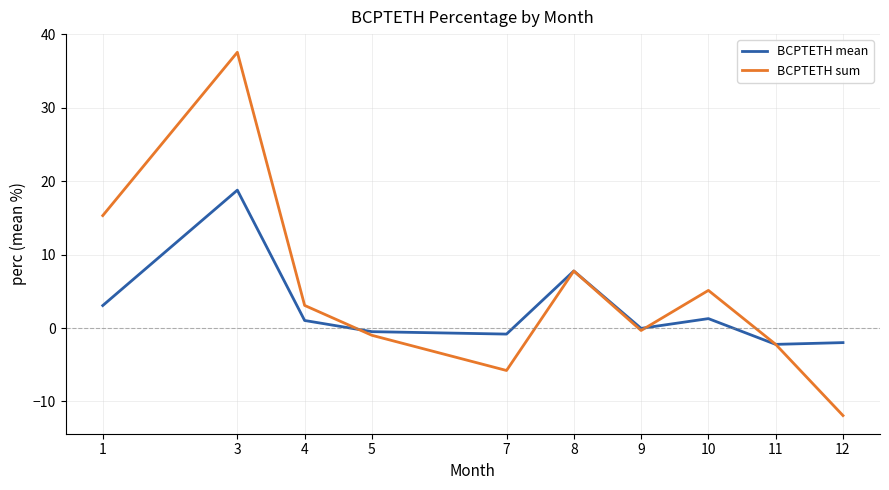

How many series are shown in this chart?

2